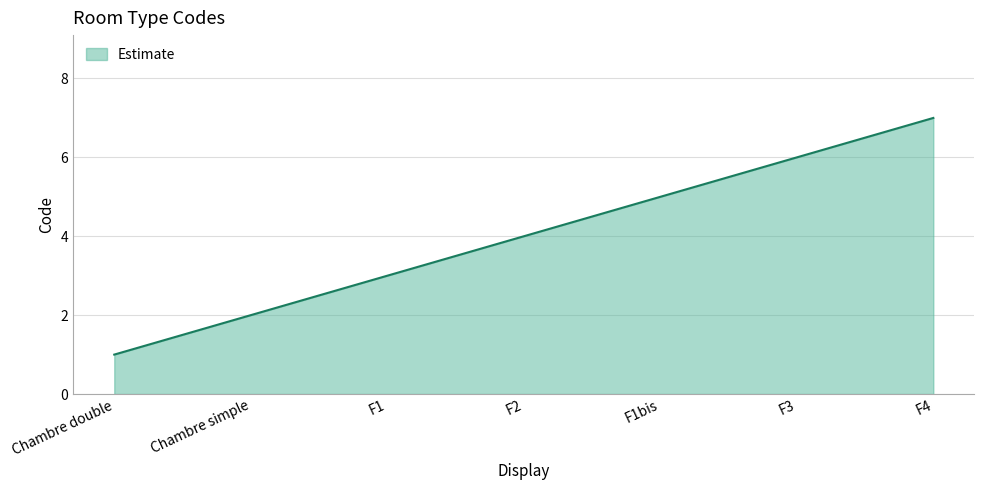

The chart shows a value of 10 at F4. True or false?

False